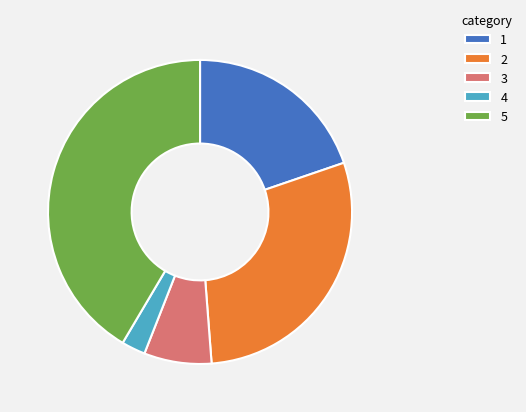

Approximately how many times larger is the value at 5 compared to 2?

1.4